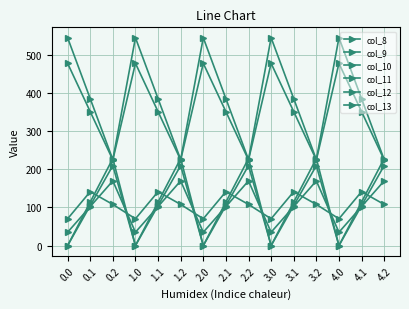

Between which two adjacent categories do col_9 and col_8 first intersect?

0.0 and 0.1